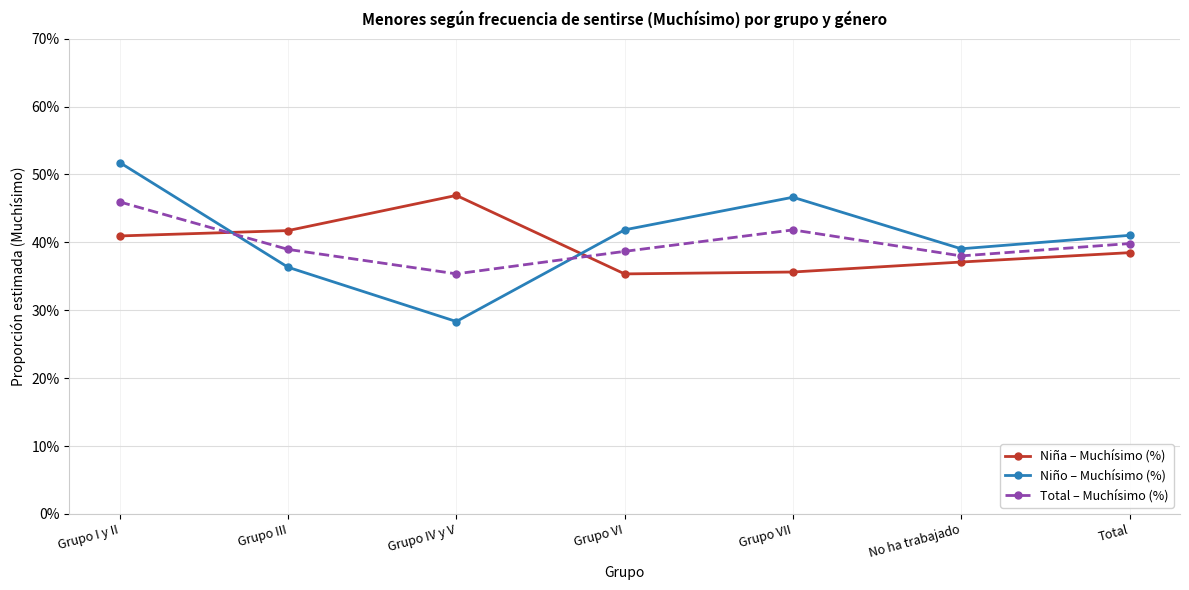

What position from the left is Total?

7